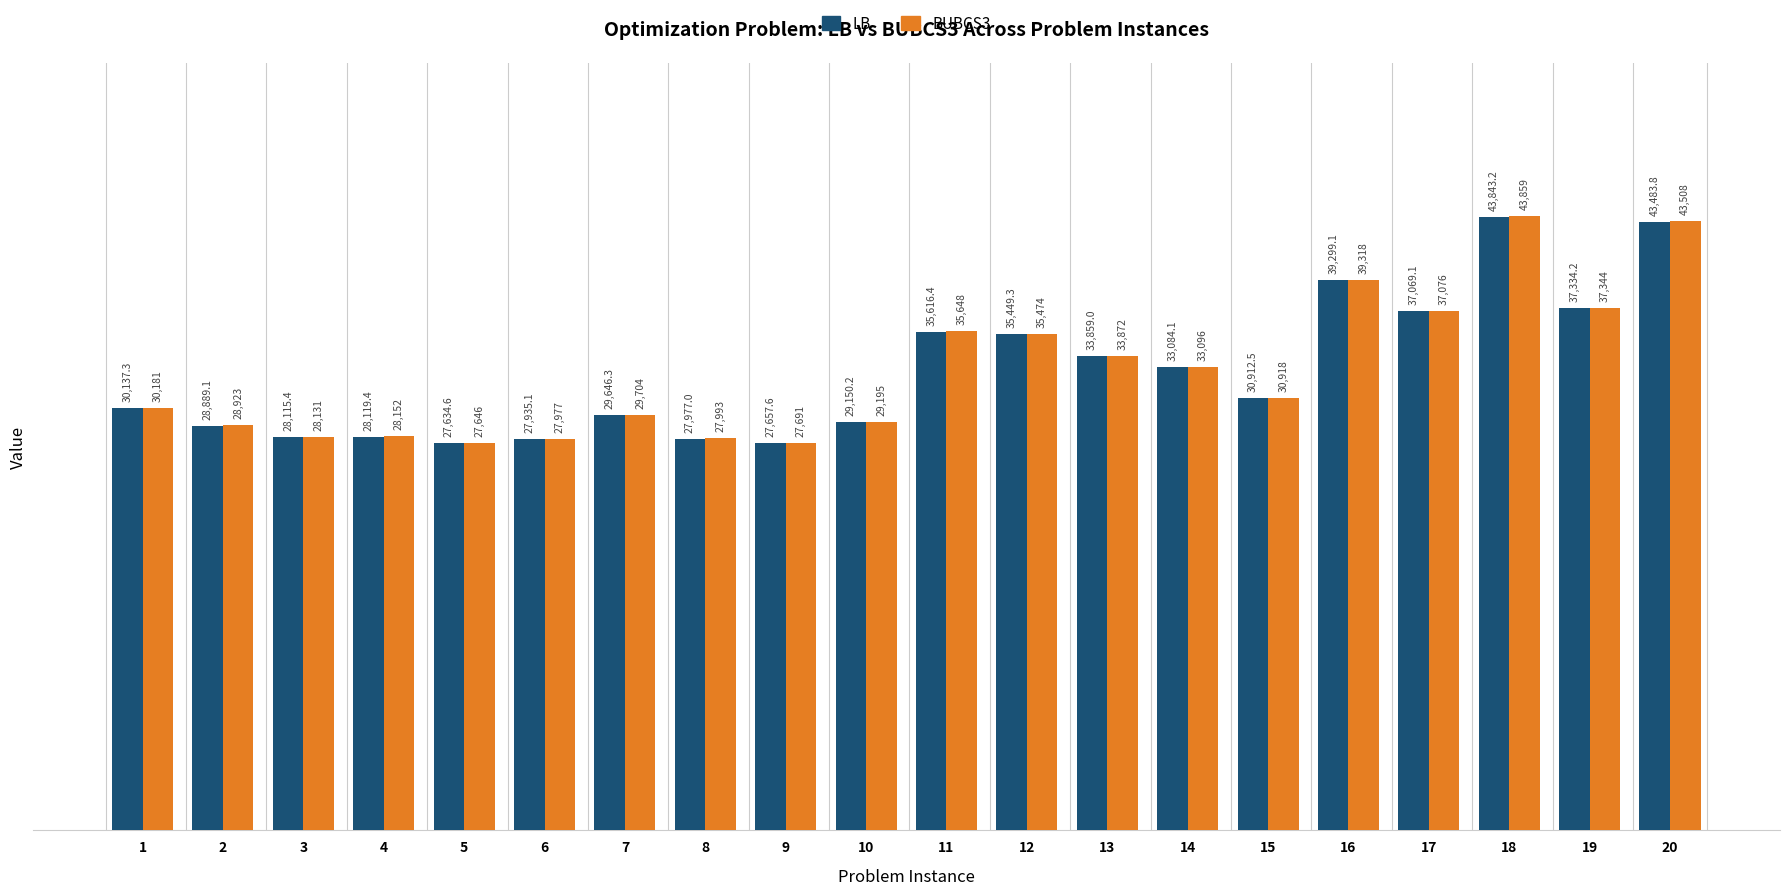

Are the bars horizontal?

No